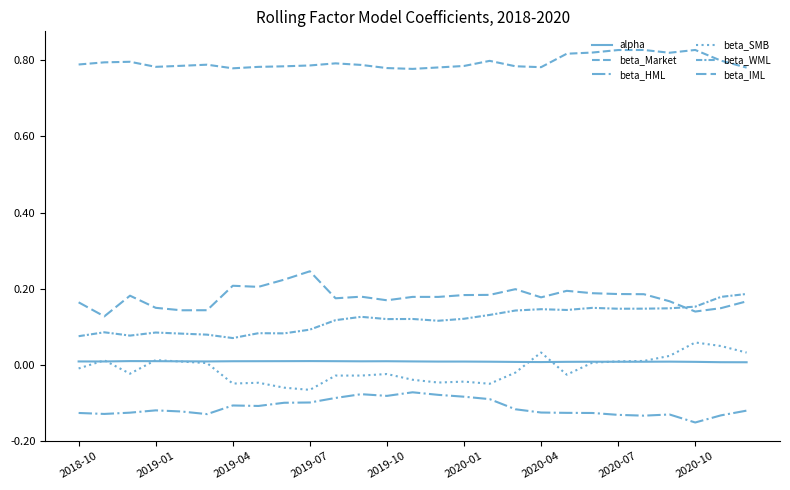

What is the maximum value shown in the chart?

0.8